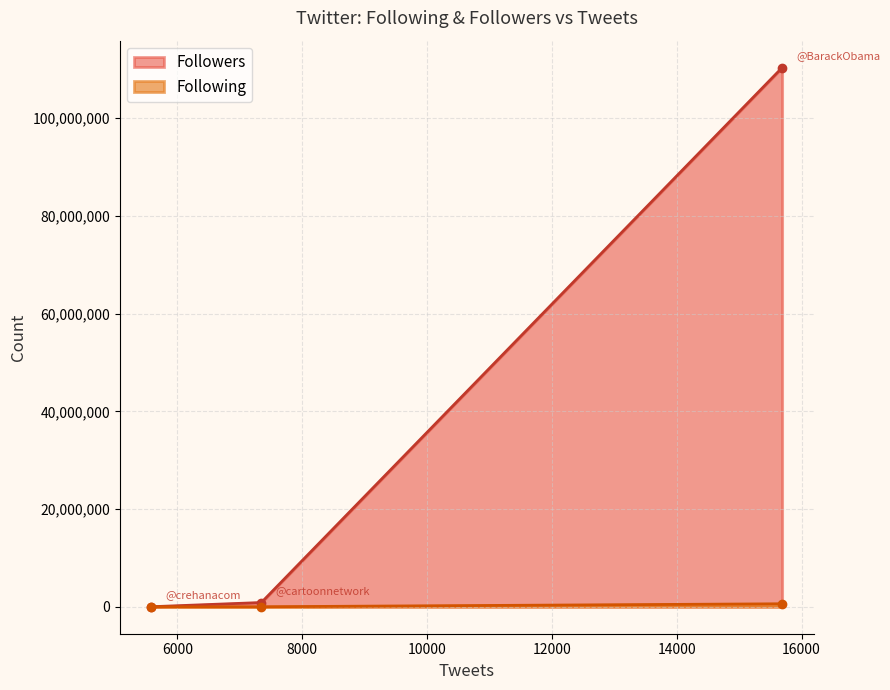

The Following series shows 310 at 7346. True or false?

True